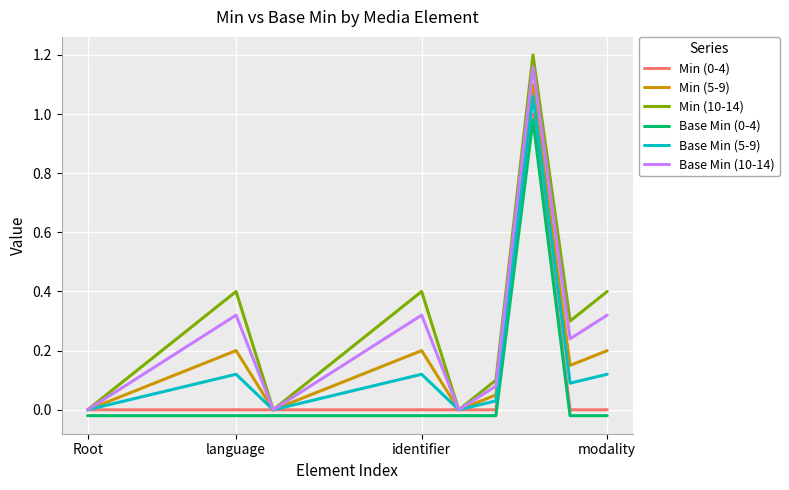

Which series has the widest spread of values?

Min (10-14)